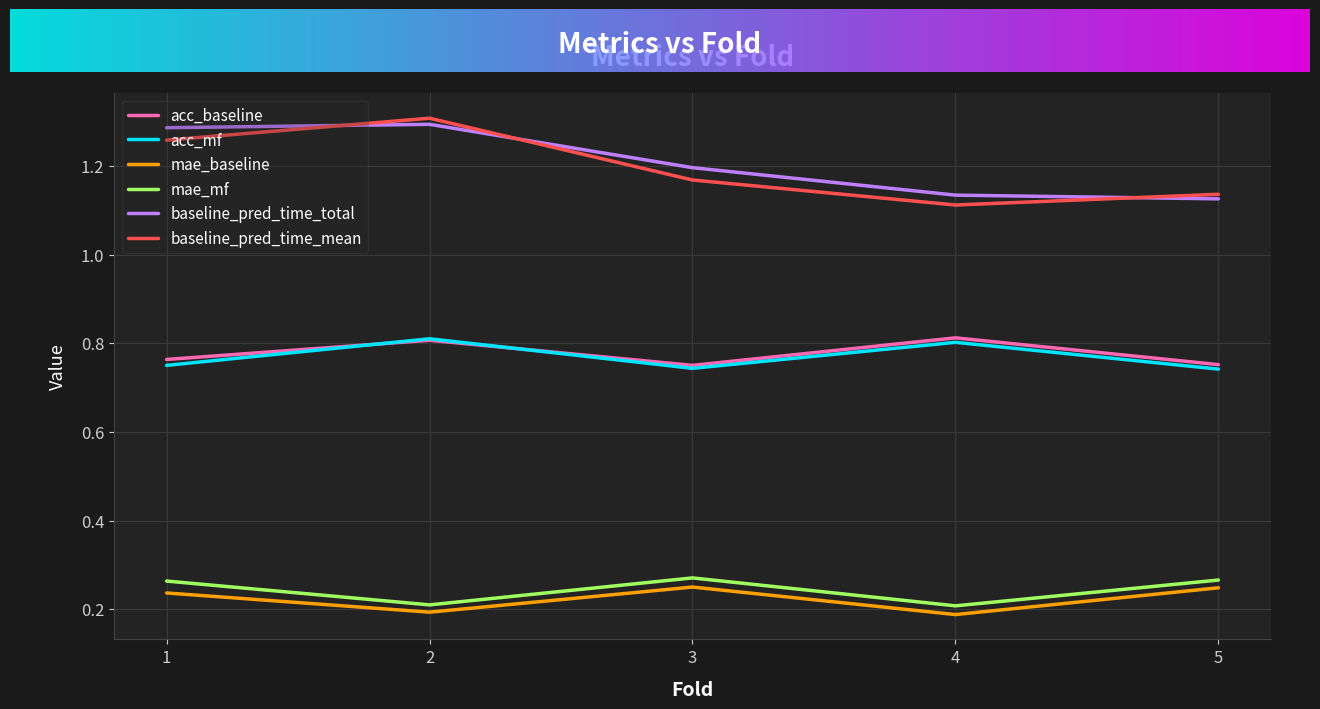

True or false: acc_baseline has a value of 1.2 at 3.

False